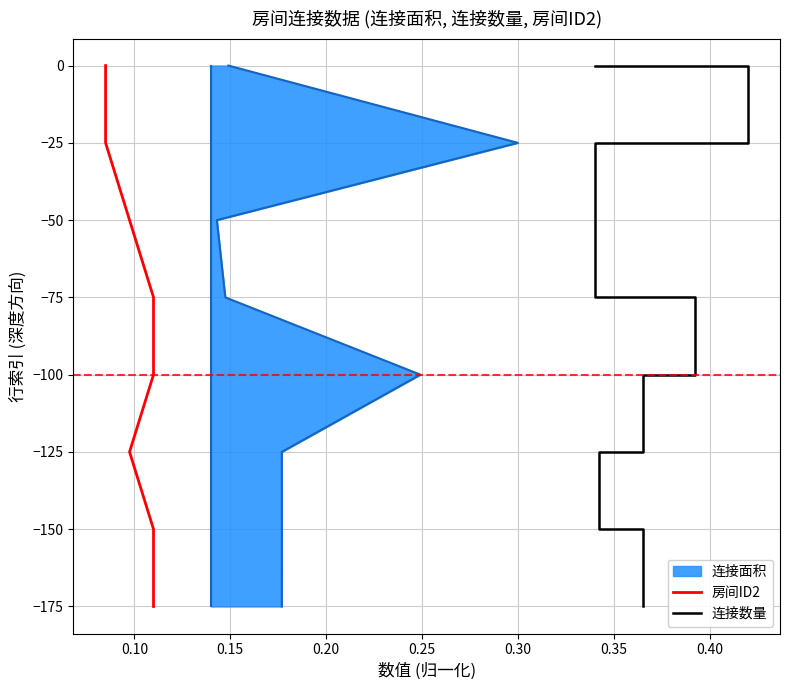

Does the chart have visible grid lines?

Yes